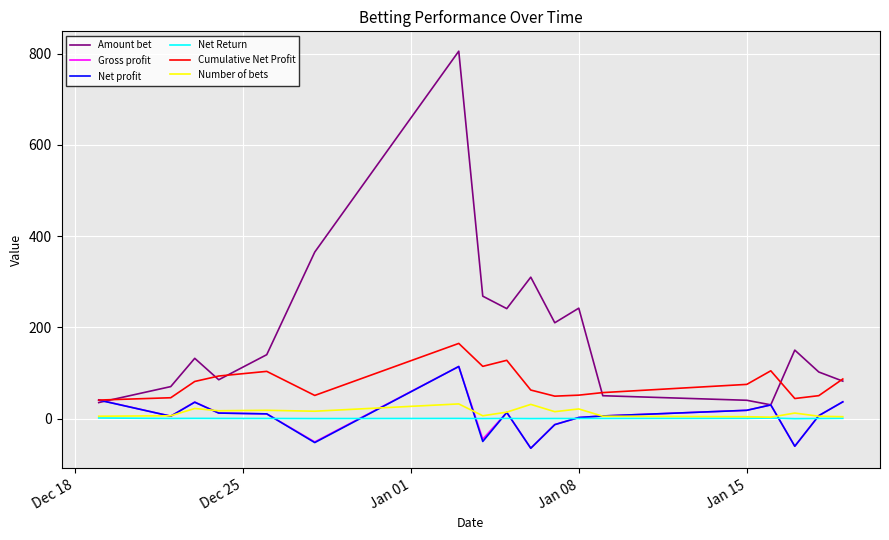

Which series has the largest range (max minus min)?

Amount bet